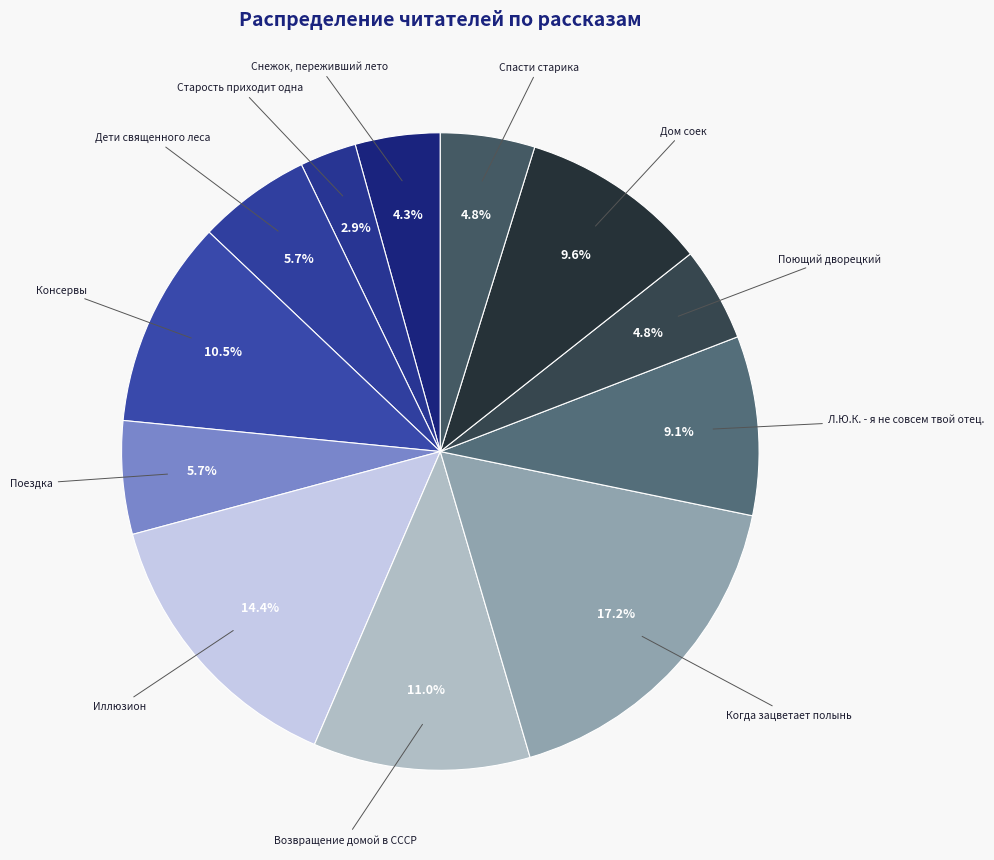

Does Иллюзион account for over 50% of the chart?

No